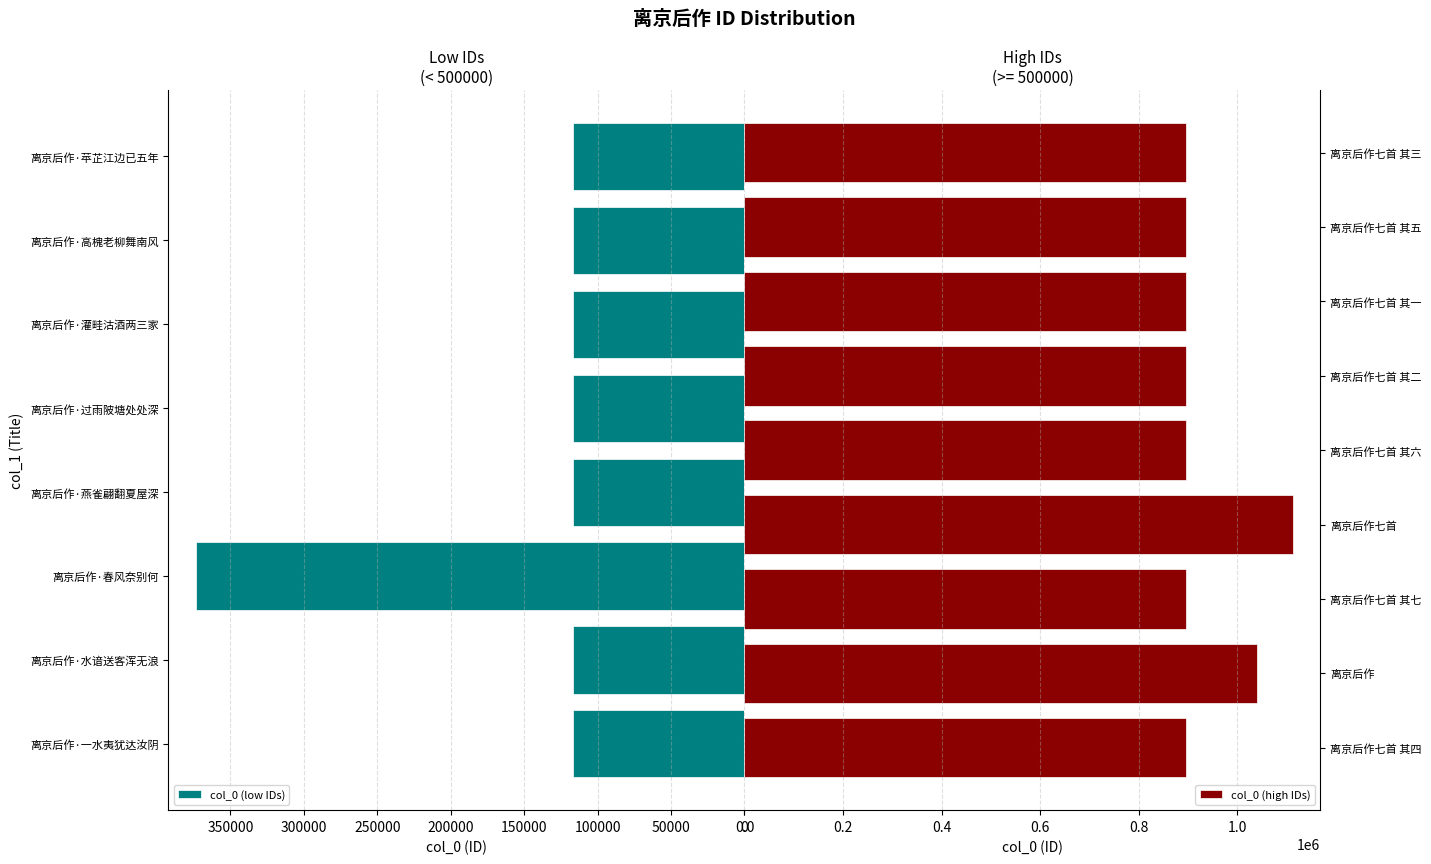

What is the change in value from 离京后作·一水夷犹达汝阴 to 离京后作·苹芷江边已五年?

+1